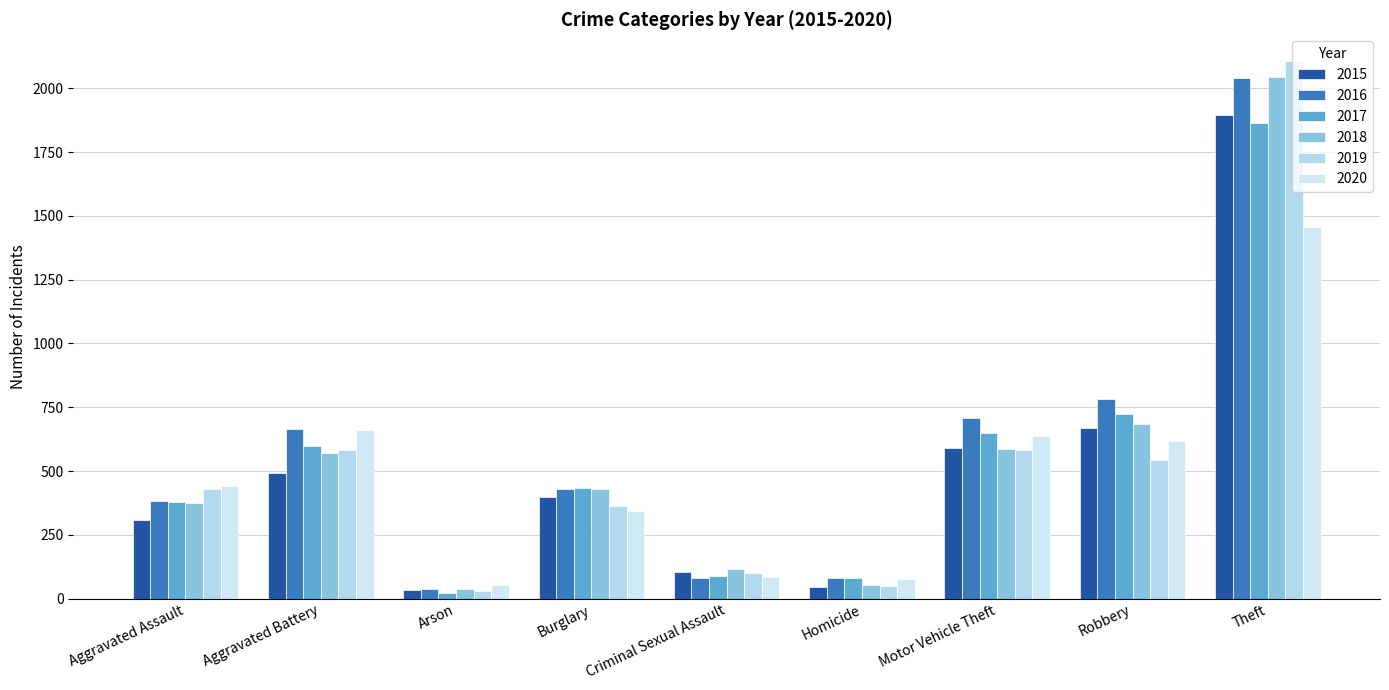

What is the label of the 1st bar from the right?

Theft